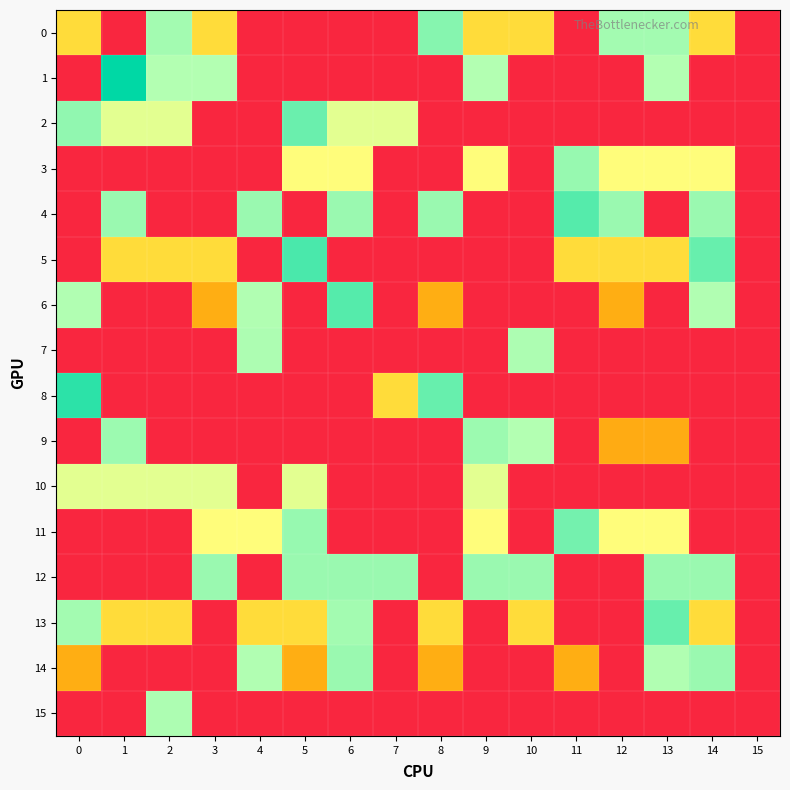

At 4, list the series in order from largest to smallest.

row_4, row_7, row_6, row_14, row_11, row_13, row_0, row_1, row_2, row_3, row_5, row_8, row_9, row_10, row_12, row_15